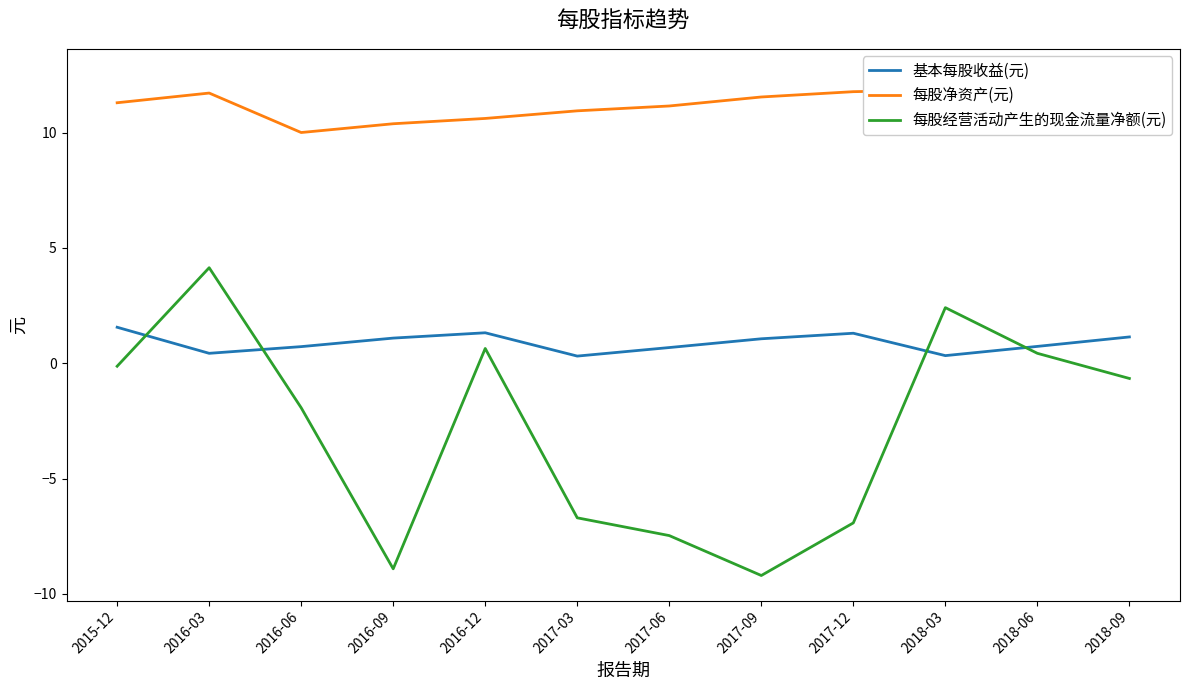

How many lines are shown in the chart?

3